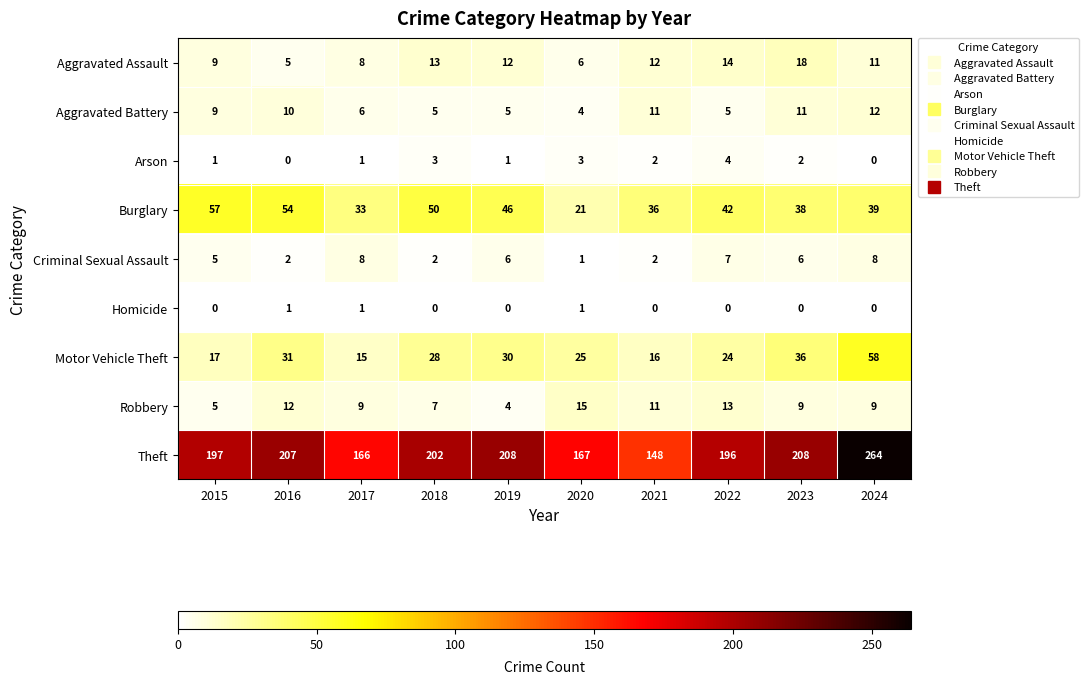

What is the maximum value for Theft?

264